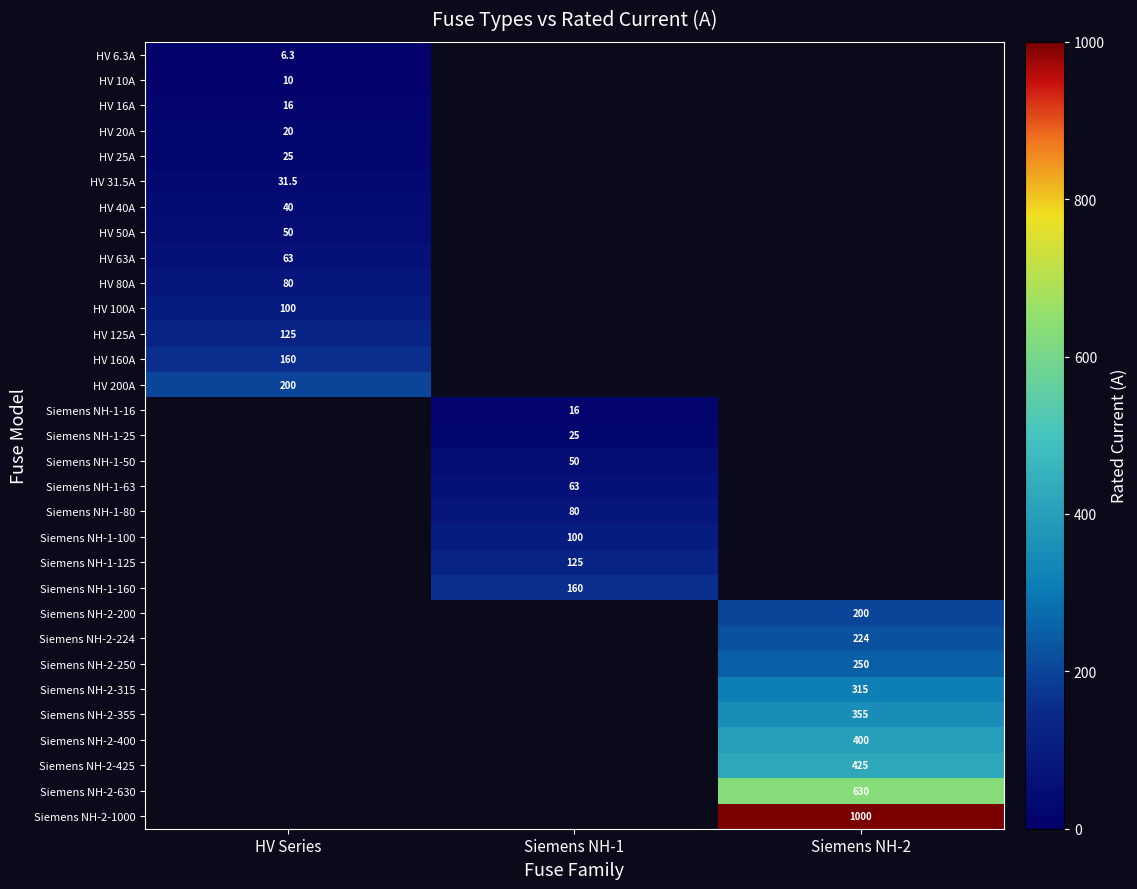

How many categories are shown in the chart?

3